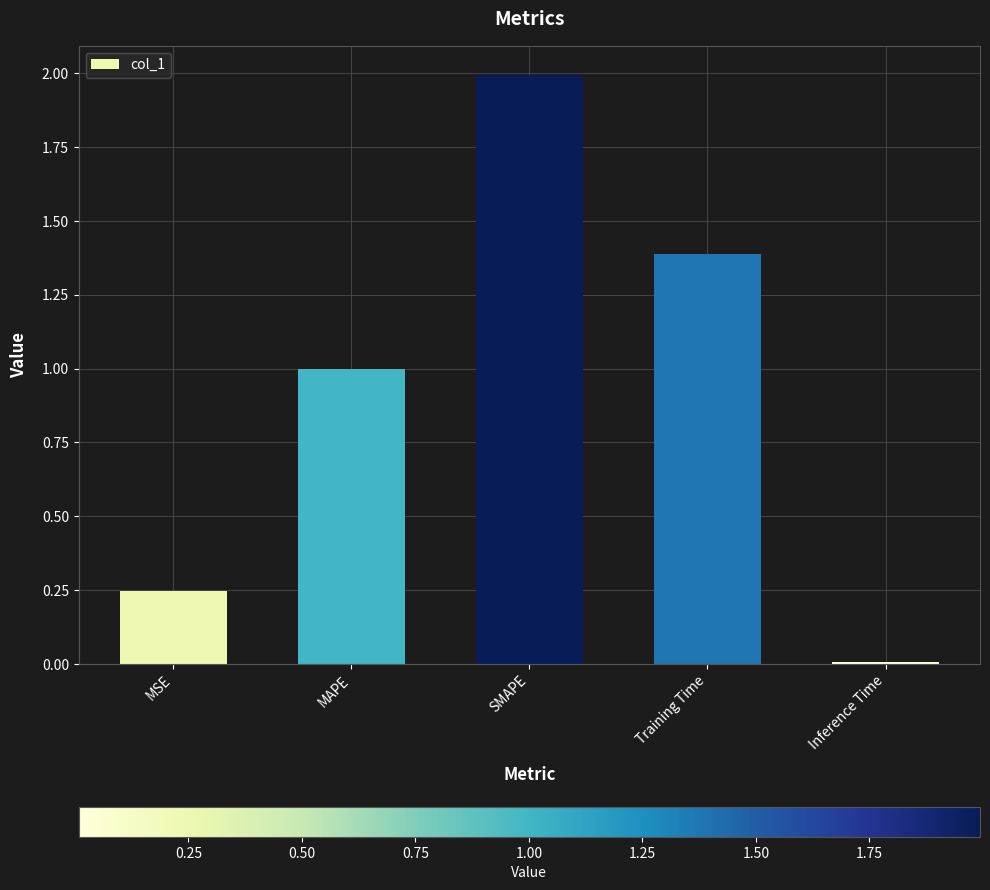

True or false: the data shows 0.2 at MAPE.

False